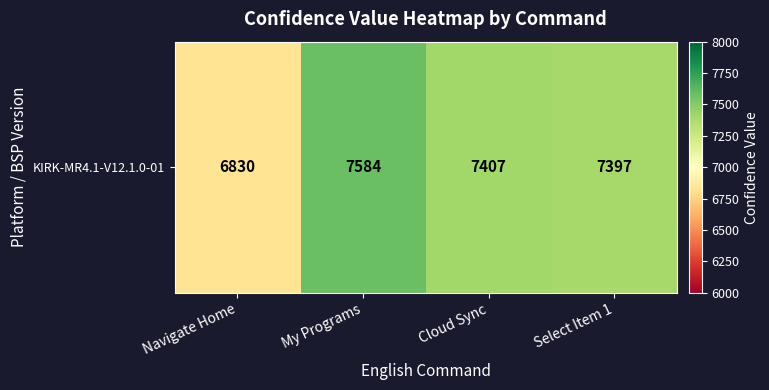

Reading left to right, transcribe all the data shown in this chart.

Navigate Home=6830	My Programs=7584	Cloud Sync=7407	Select Item 1=7397